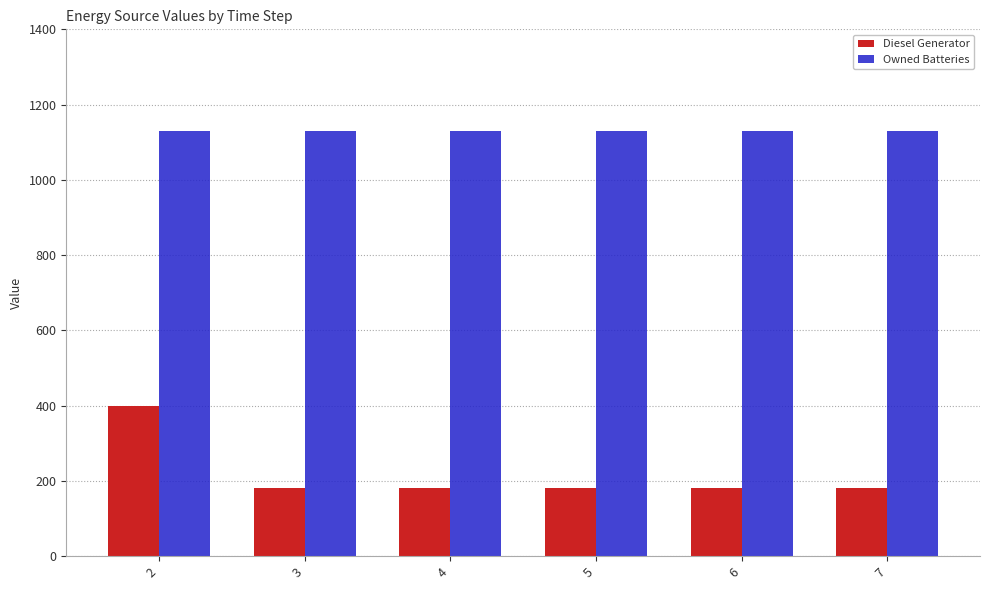

How many groups of bars are there?

6